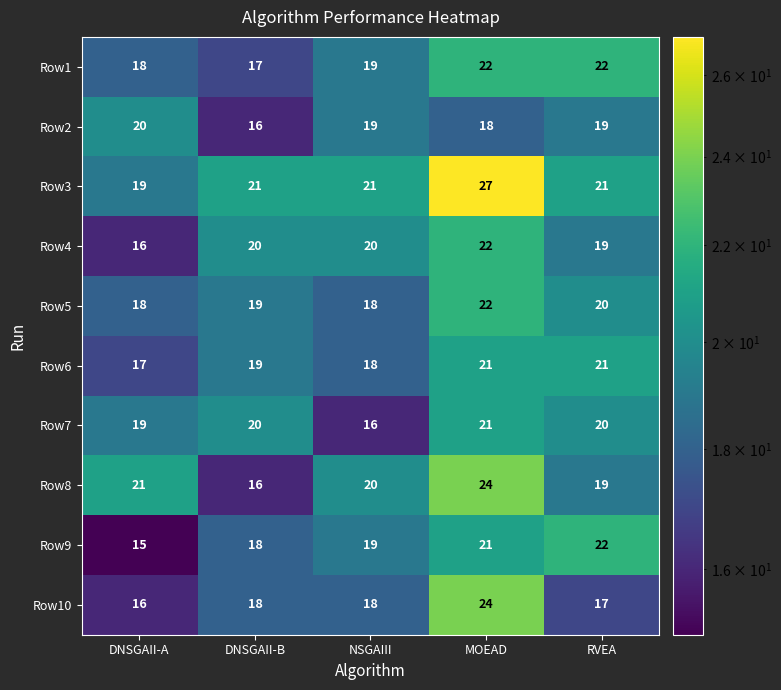

What is the spread (max minus min) of values at NSGAIII?

5